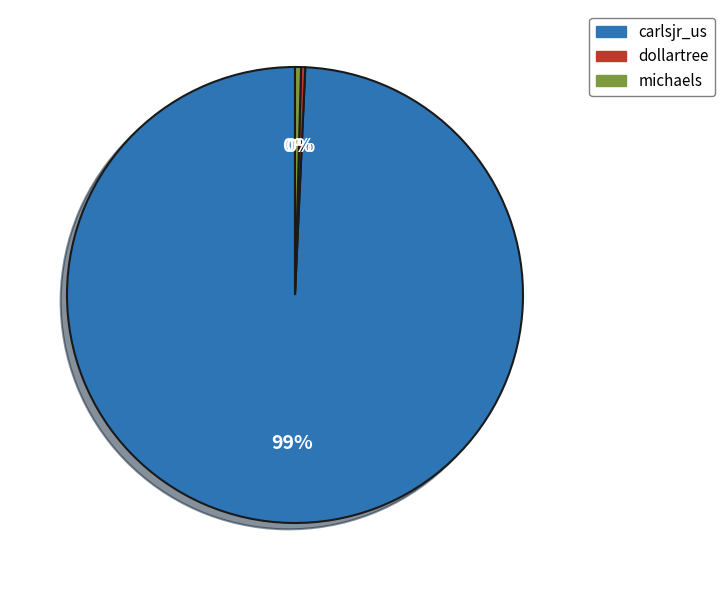

To the nearest percent, what is the combined percentage of carlsjr_us and michaels?

100%